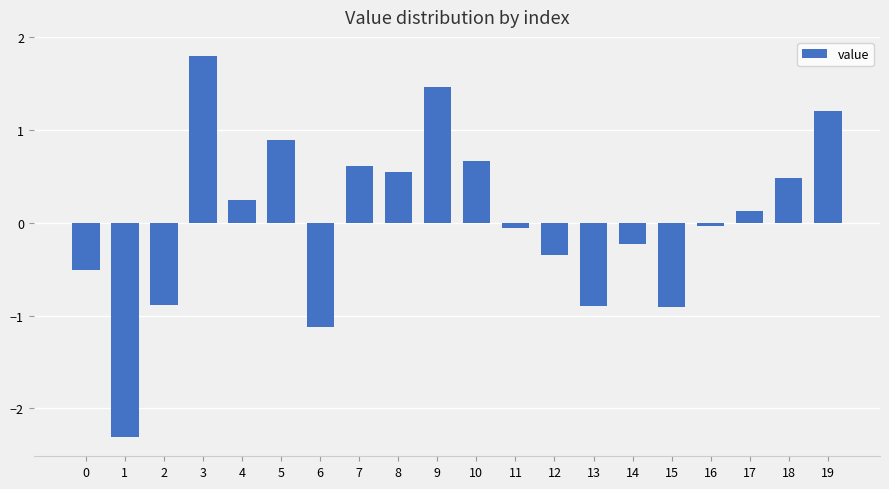

Which label corresponds to the smallest value in the chart?

1